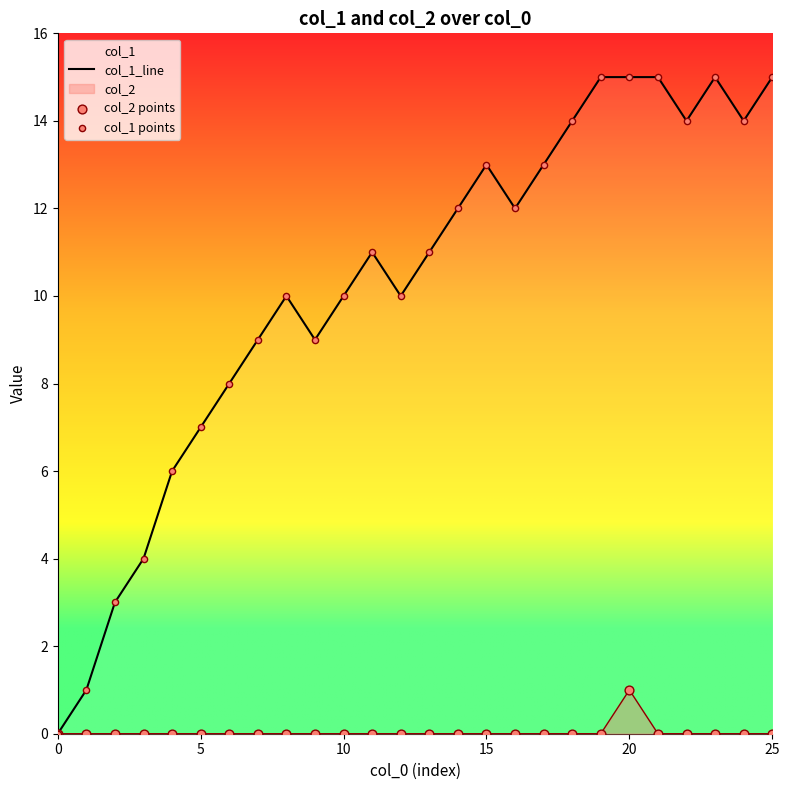

Which series has the largest total across all categories?

col_1_line